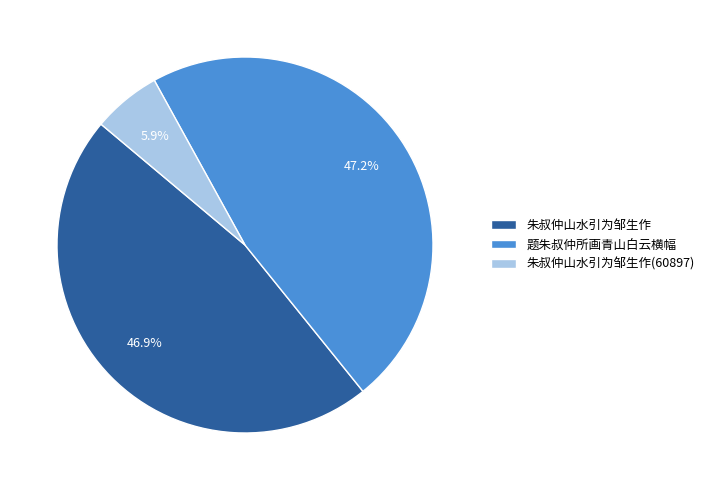

Is 朱叔仲山水引为邹生作 the majority of the pie?

No